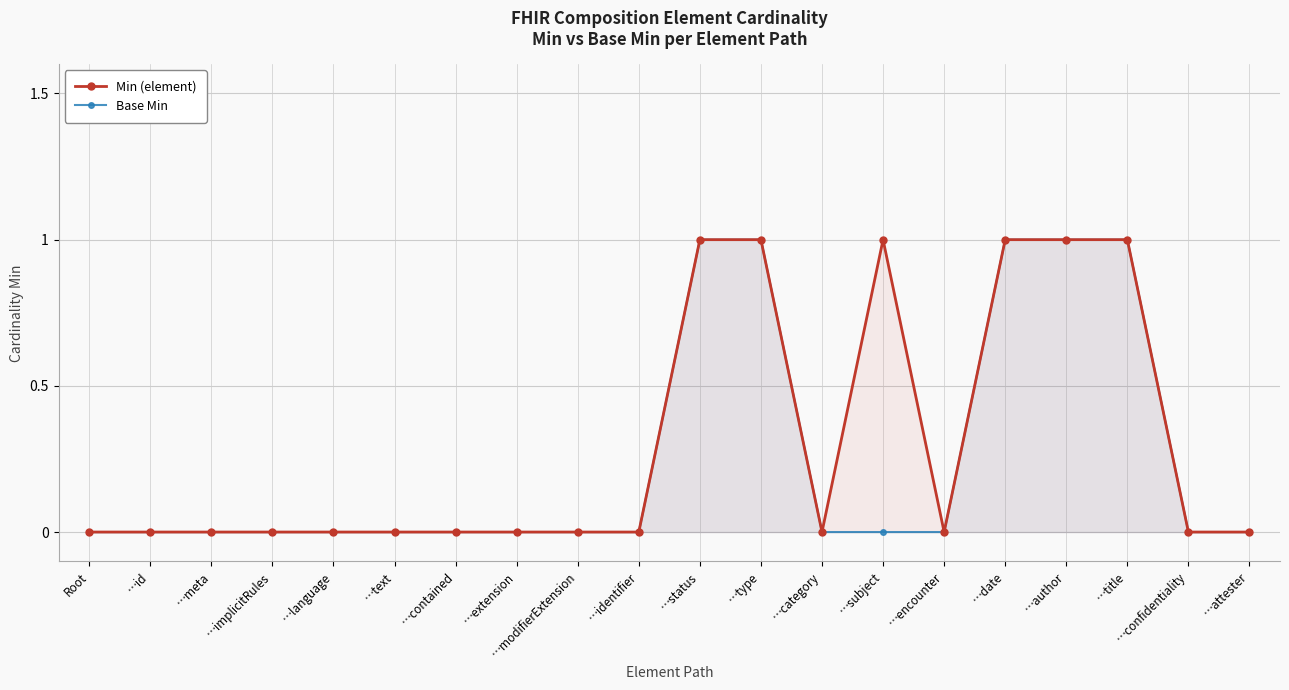

Reading right to left, what are all the values shown in this chart?

Min (element): 0	0	1	1	1	0	1	0	1	1	0	0	0	0	0	0	0	0	0	0
Base Min: 0	0	1	1	1	0	0	0	1	1	0	0	0	0	0	0	0	0	0	0